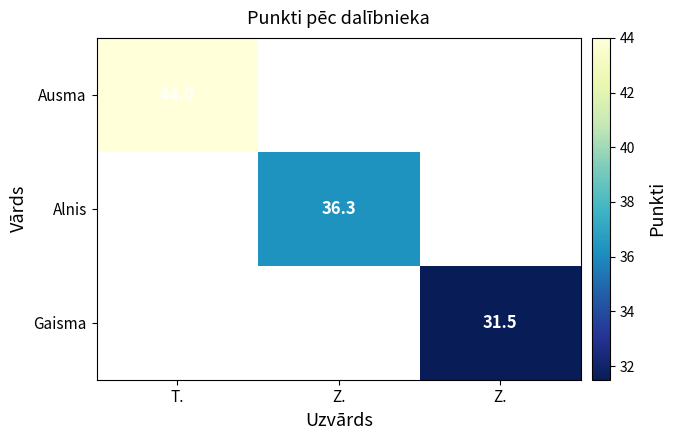

Which series has the largest range (max minus min)?

Ausma